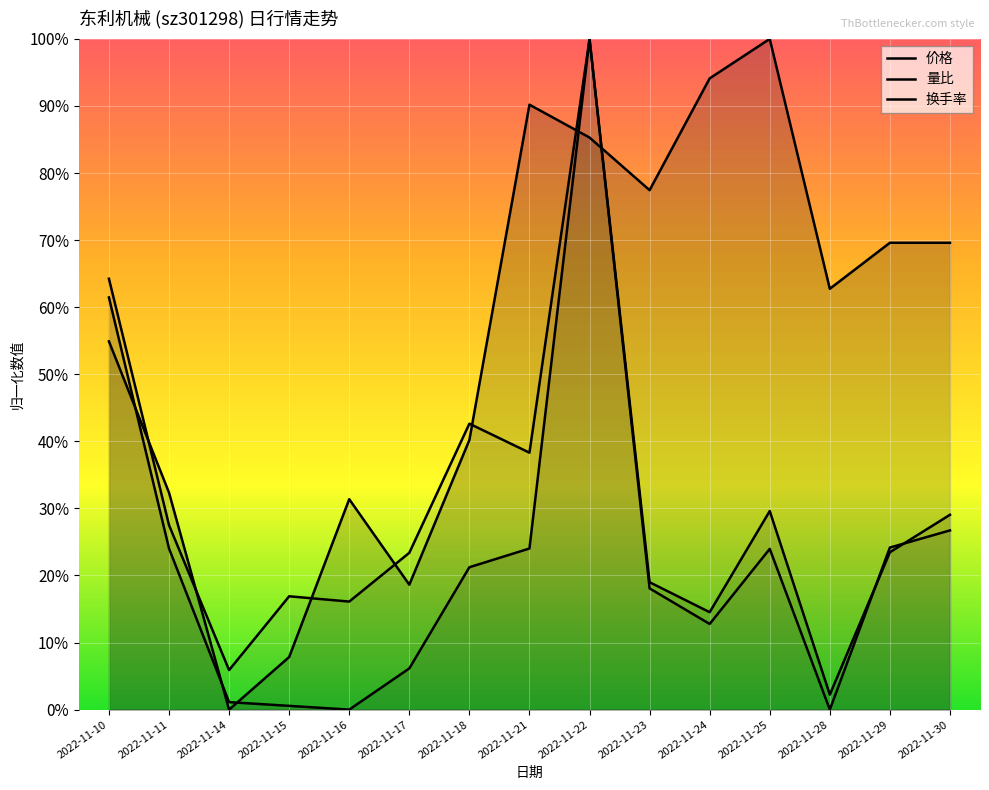

Between 2022-11-23 and 2022-11-21, which is larger?

2022-11-21